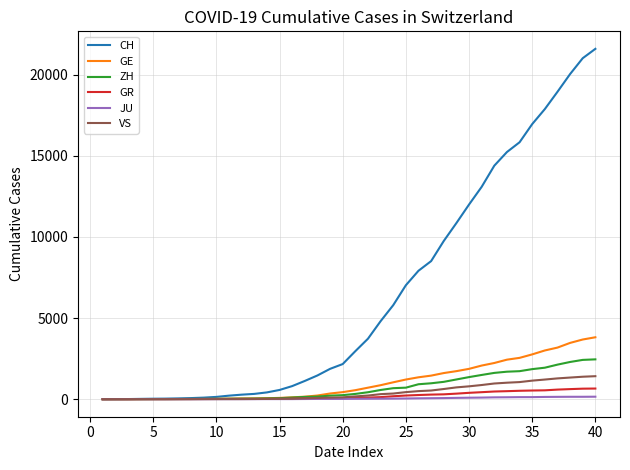

What is the maximum value shown in the chart?

21587